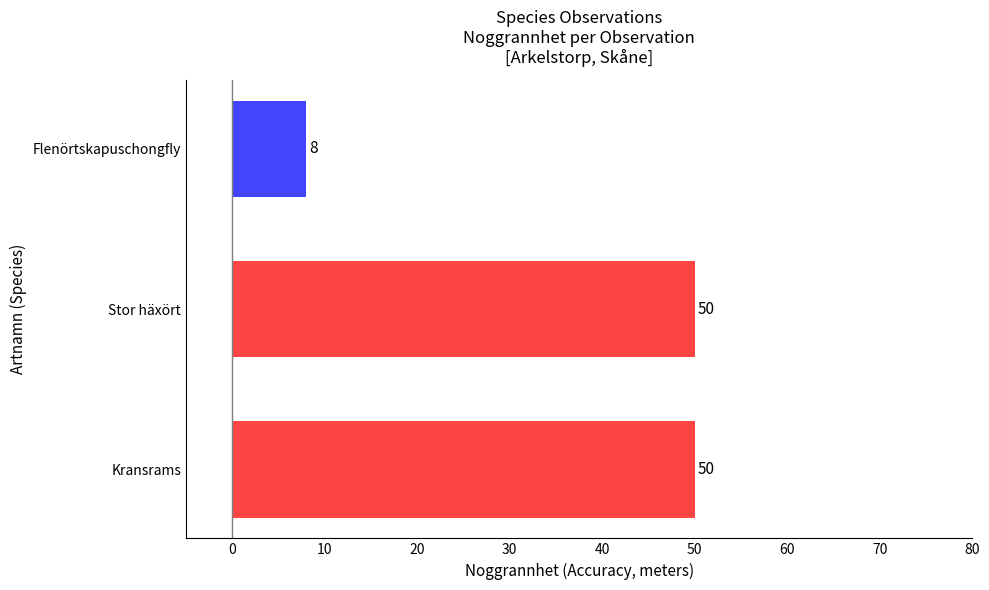

The chart shows a value of 50 at Kransrams. True or false?

True